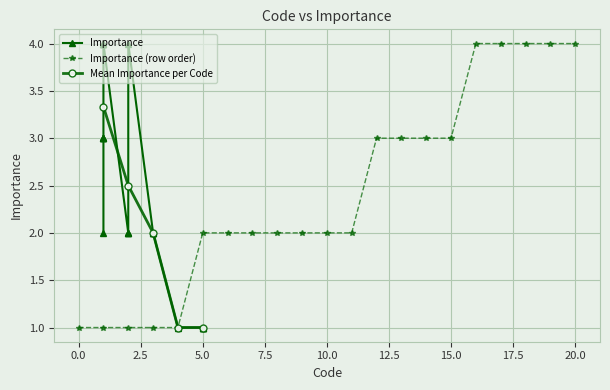

What is the label of the 4th point from the left?

5